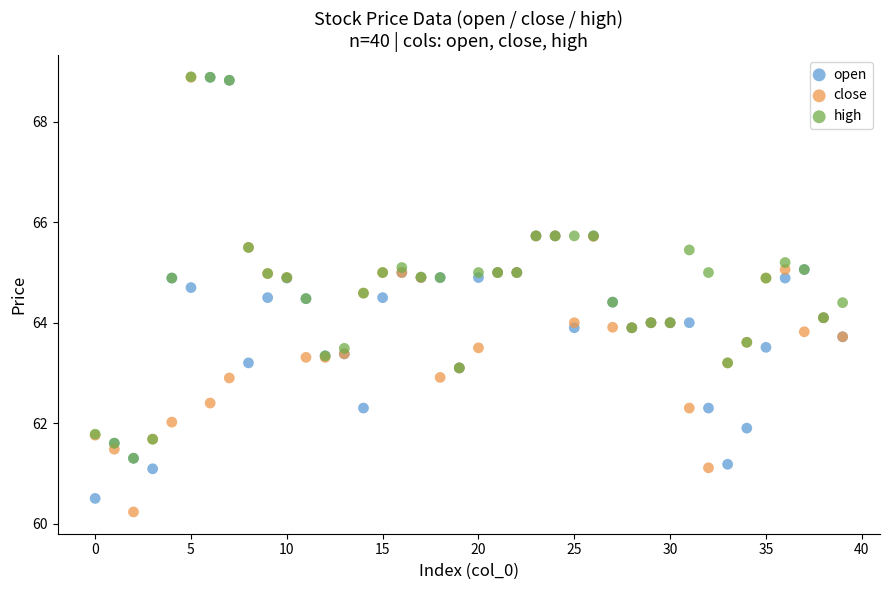

What are all the series names shown in the legend?

open, close, high